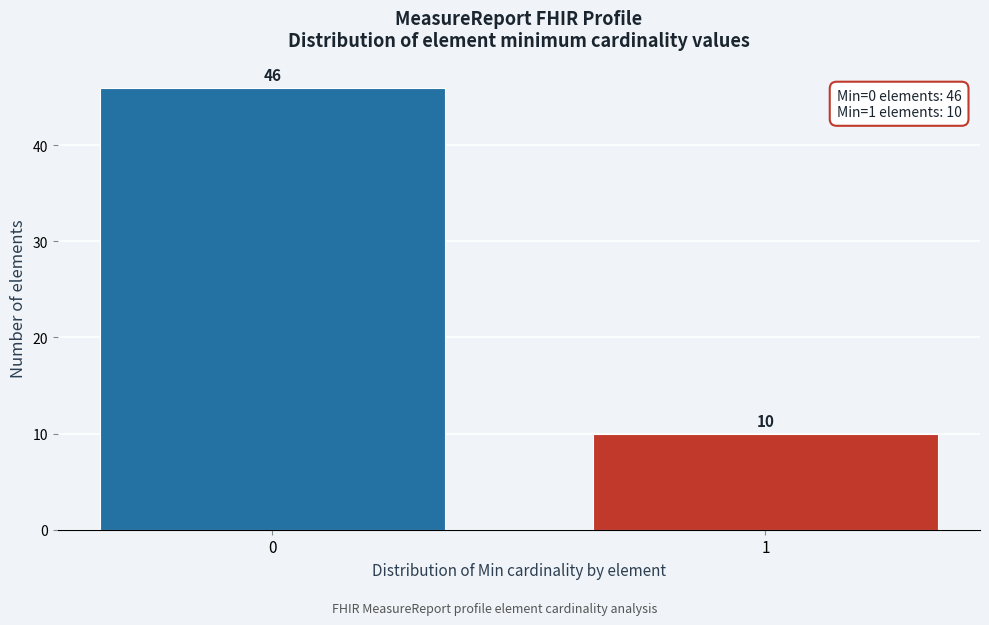

Reading right to left, transcribe all the data shown in this chart.

1=10	0=46